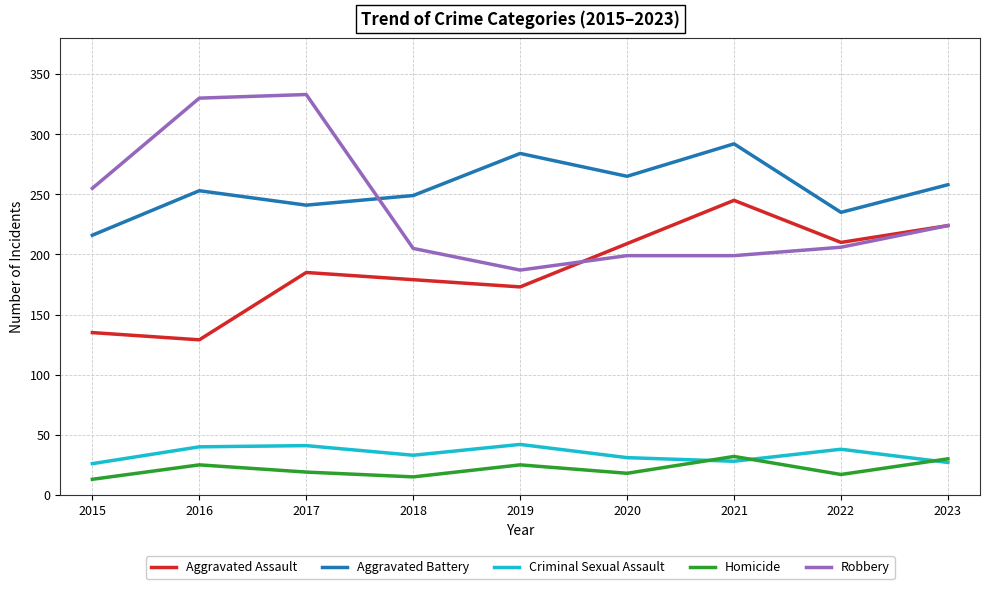

At which label is Robbery closest to 260?

2015